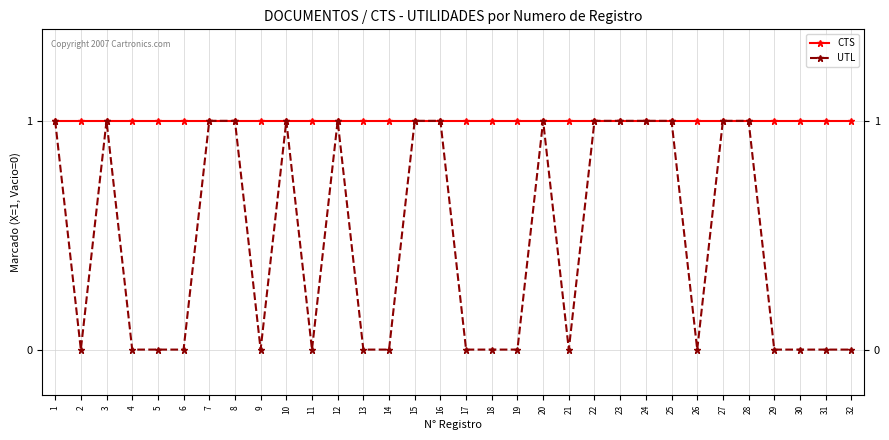

How many lines are shown in the chart?

2